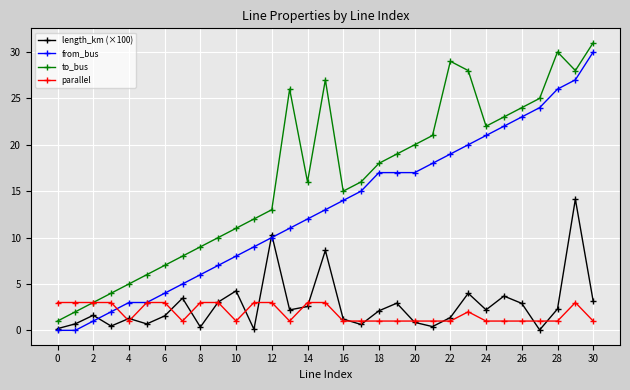

What is the greatest value displayed?

31.0